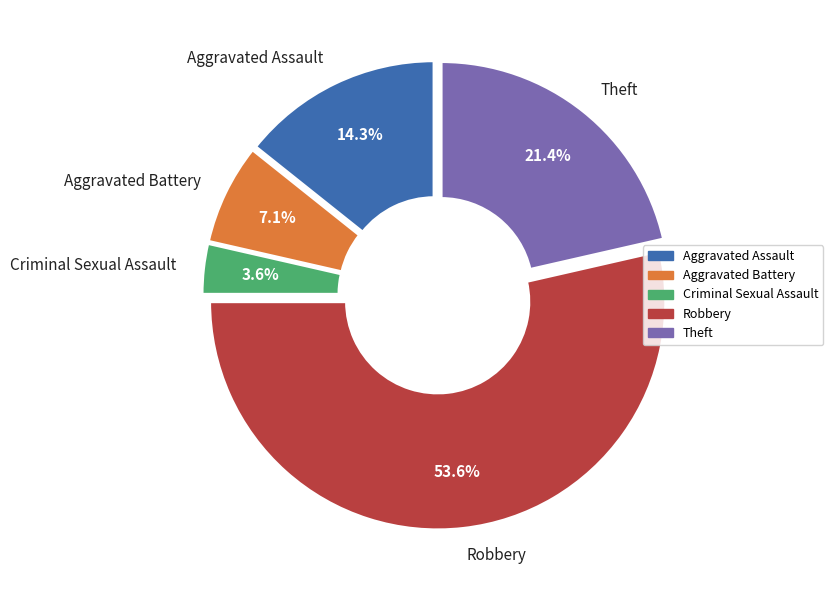

What is the majority slice?

Robbery